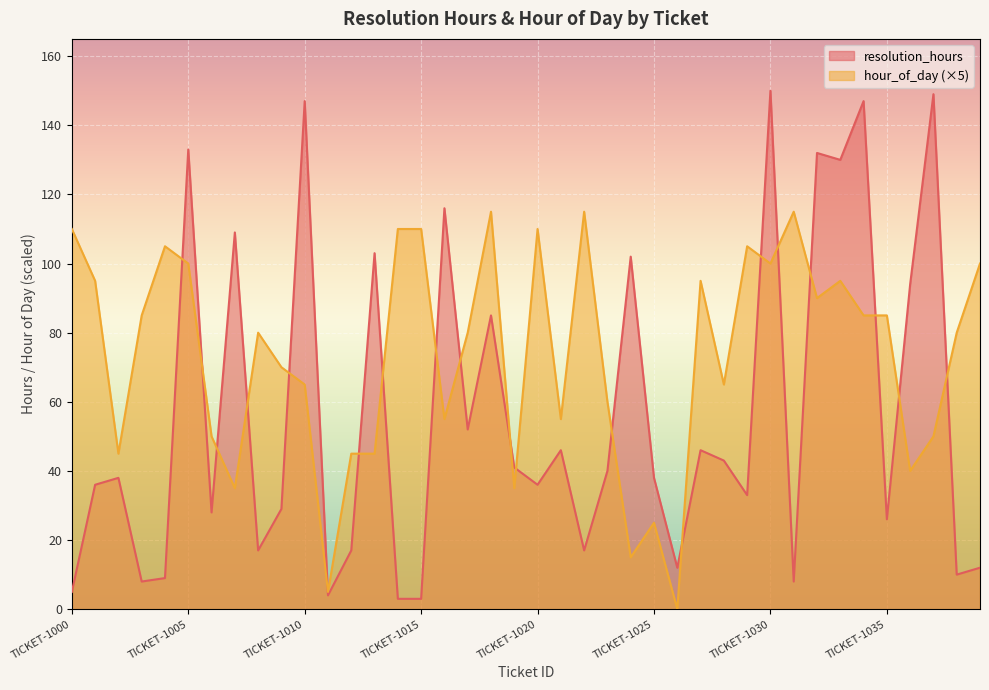

Reading right to left, extract all data points from this chart.

resolution_hours: 12	10	149	94	26	147	130	132	8	150	33	43	46	12	38	102	40	17	46	36	41	85	52	116	3	3	103	17	4	147	29	17	109	28	133	9	8	38	36	5
hour_of_day: 100	80	50	40	85	85	95	90	115	100	105	65	95	0	25	15	60	115	55	110	35	115	80	55	110	110	45	45	5	65	70	80	35	50	100	105	85	45	95	110